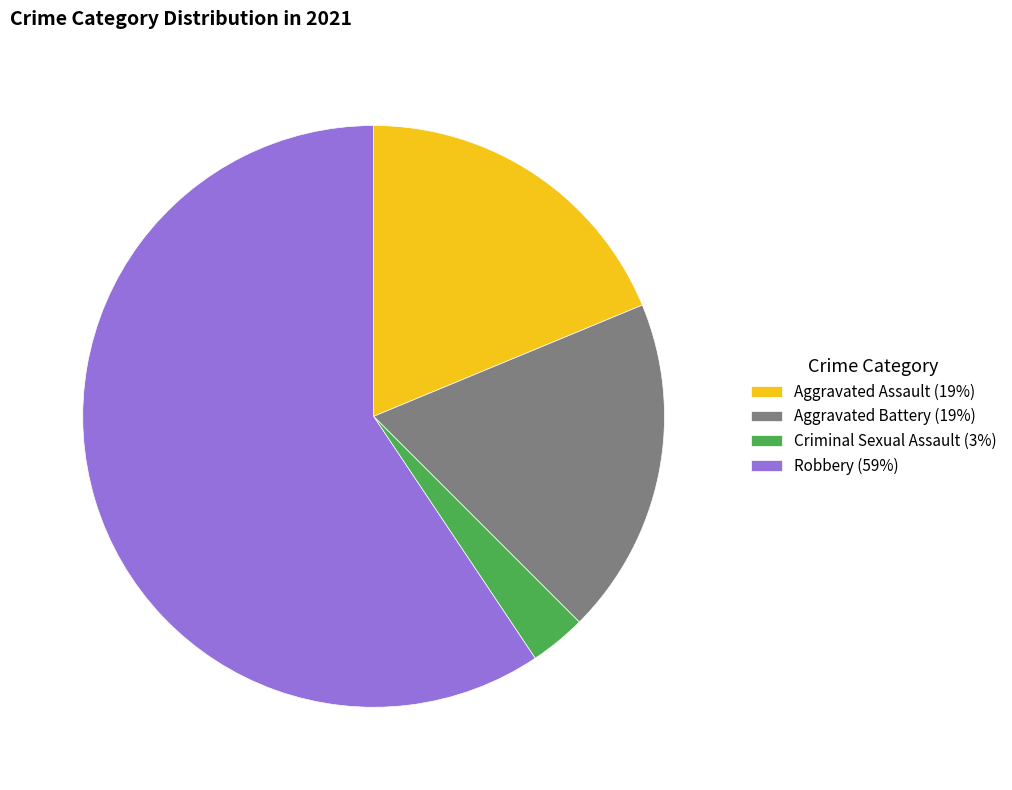

Combined, do Aggravated Battery (19%) and Criminal Sexual Assault (3%) account for over 50%?

No